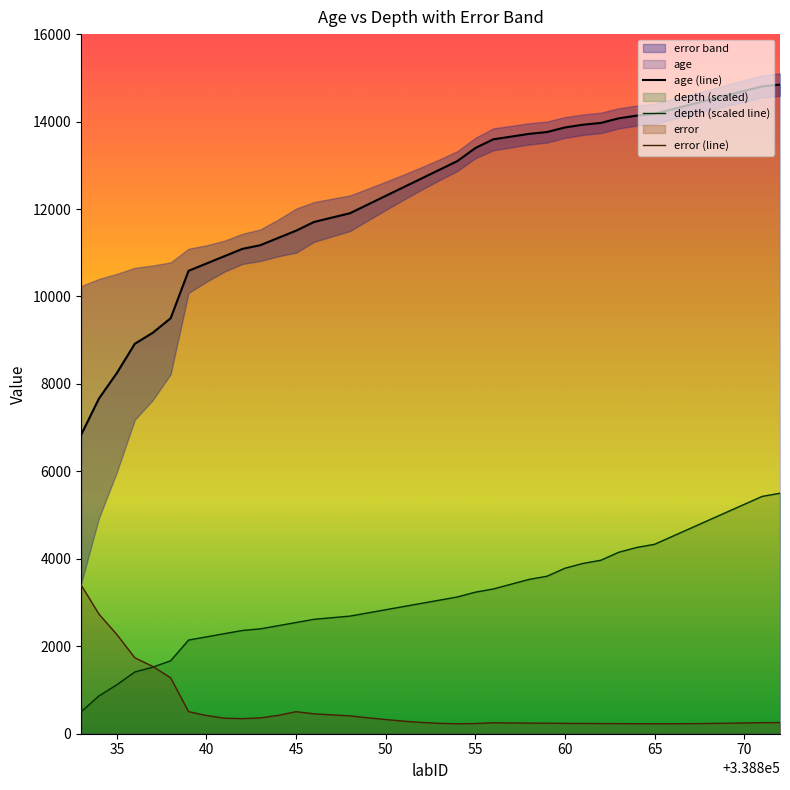

Where is depth nearest to the value 3000?

338852